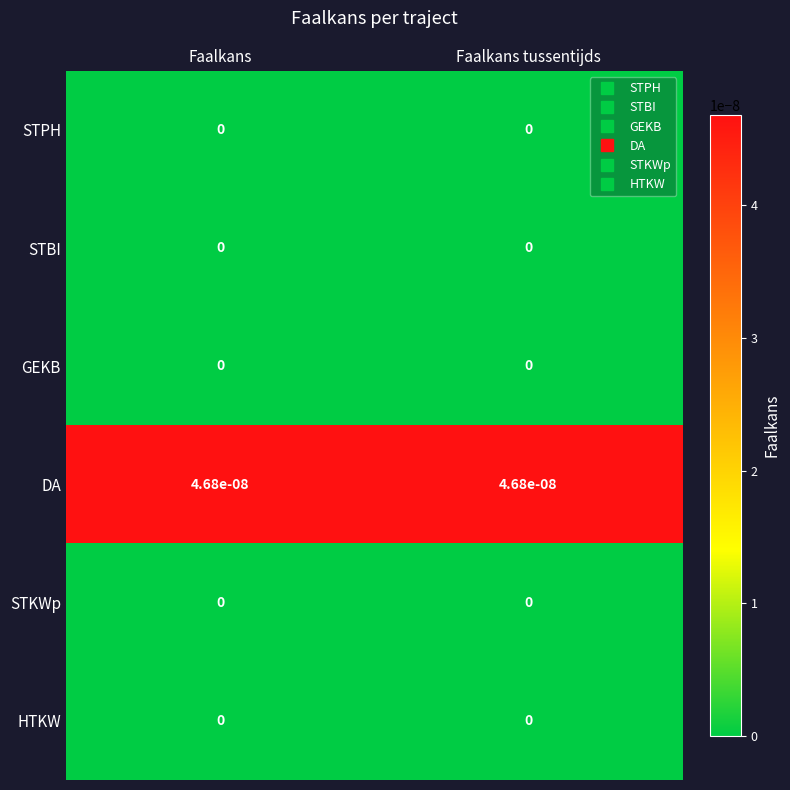

Which series has the largest total across all categories?

DA